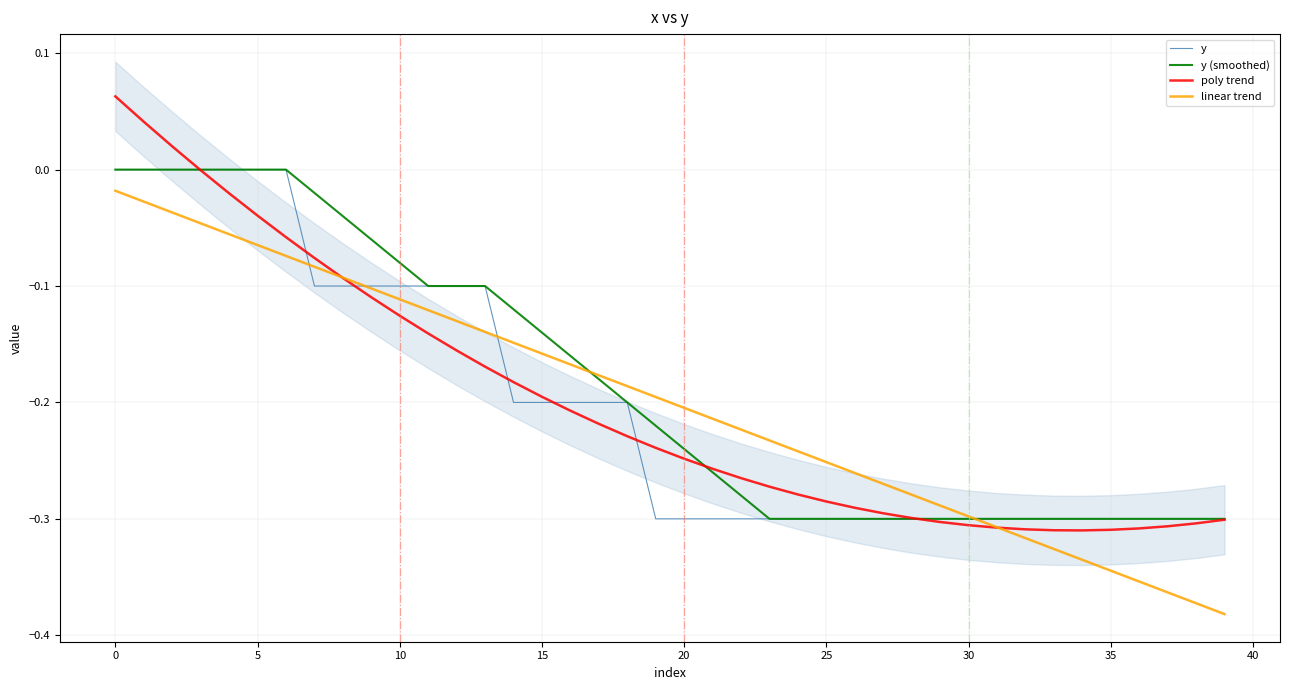

Which series changed the most between 13 and 31?

y